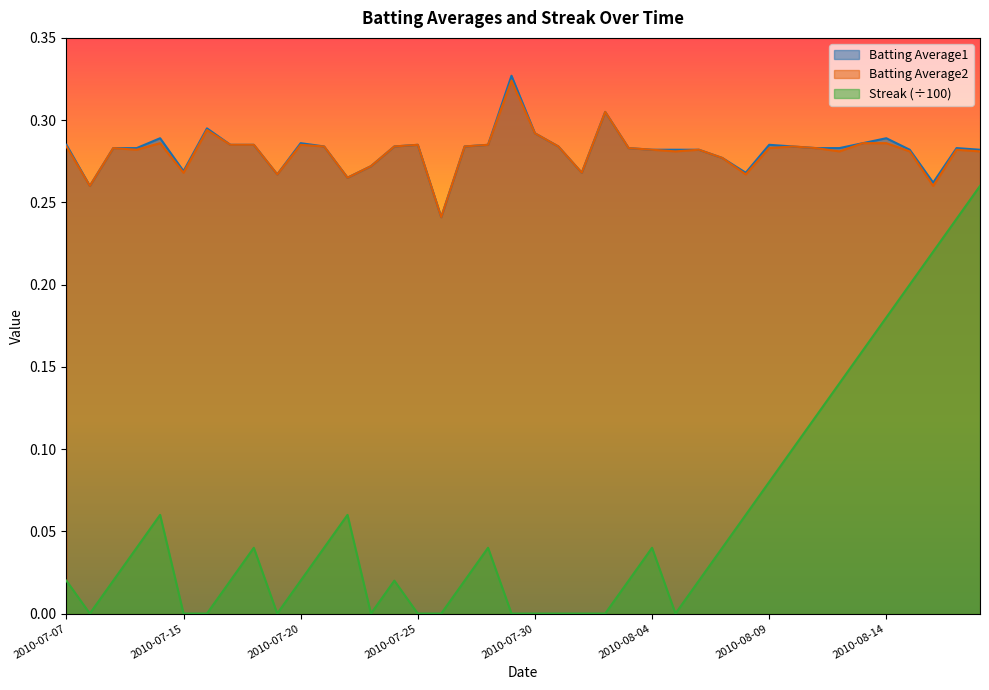

Where is the first local minimum for Streak?

2010-07-08